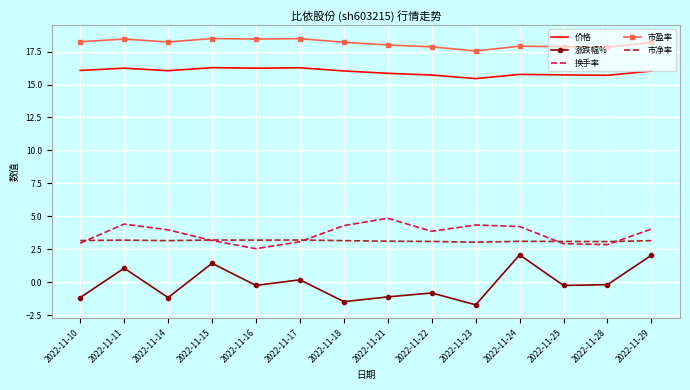

How many intersections are there between 市净率 and 换手率?

5